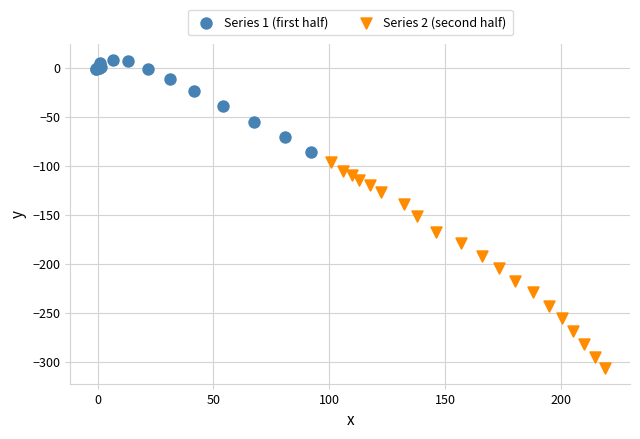

Which series reaches the minimum Y coordinate?

Series 2 (second half)